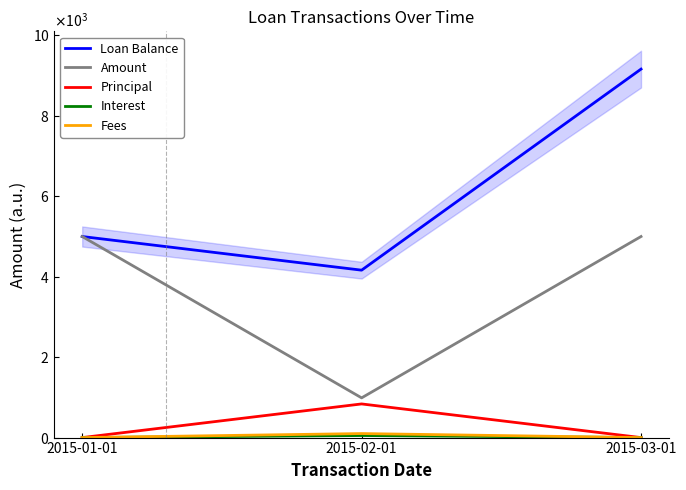

Rank the categories by Amount value from lowest to highest.

2015-02-01, 2015-01-01, 2015-03-01